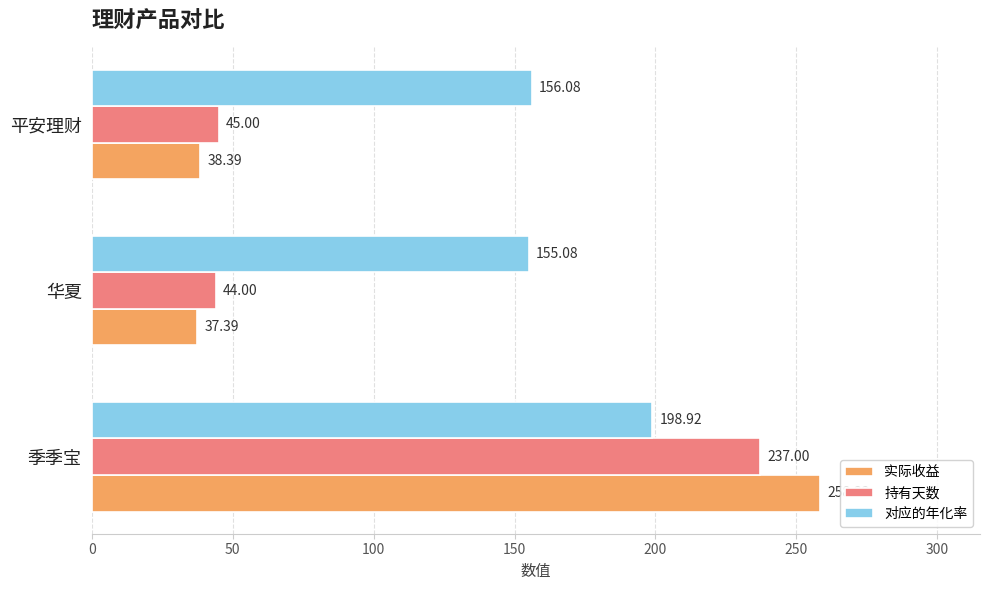

What is the difference between the highest and lowest values at 平安理财?

117.7